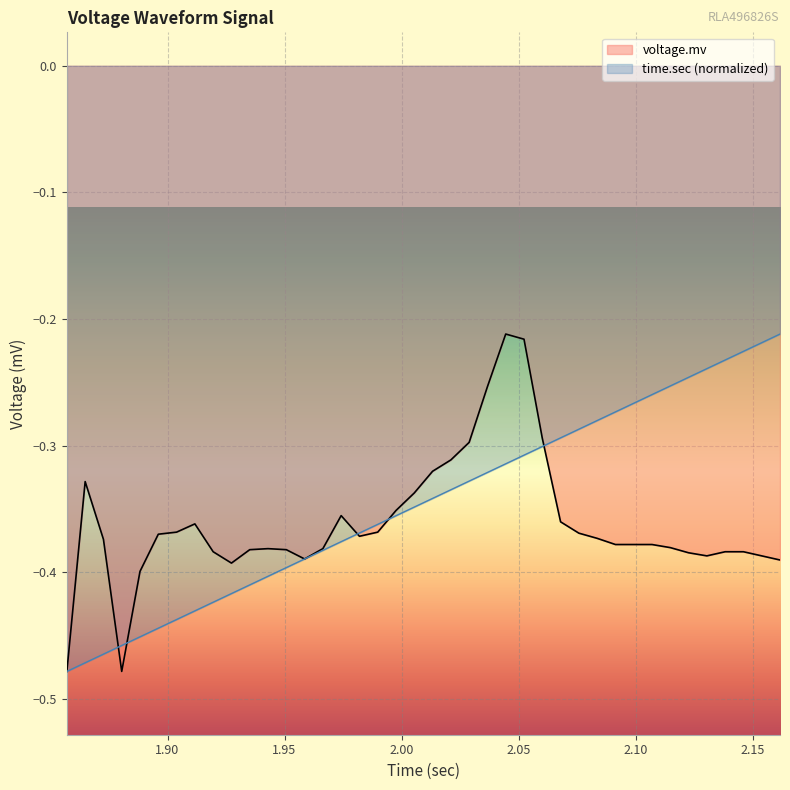

Which has a higher value, 3 or 13?

3